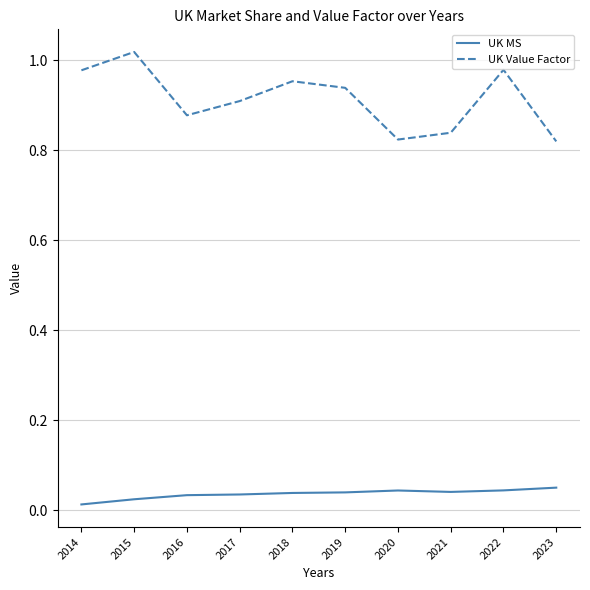

How many categories are shown in the chart?

10